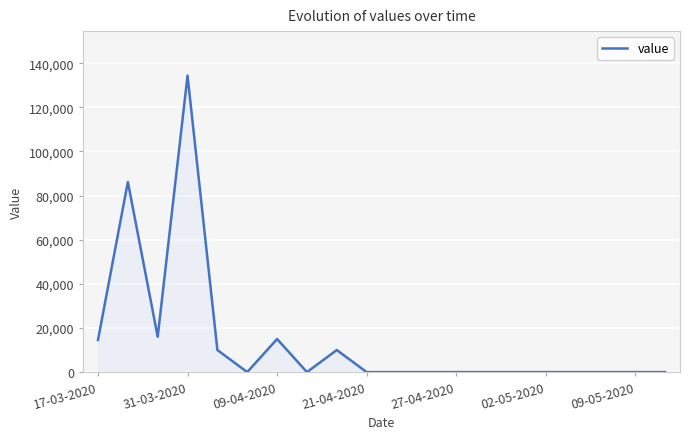

What is the maximum value shown in the chart?

134400